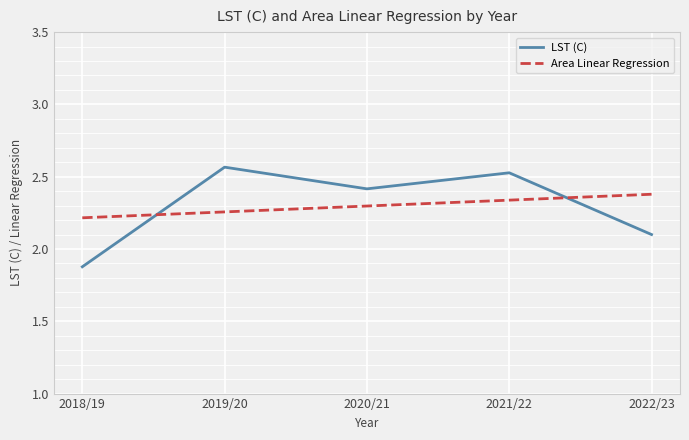

Rank the series at 2018/19 from highest to lowest value.

Area Linear Regression, LST (C)